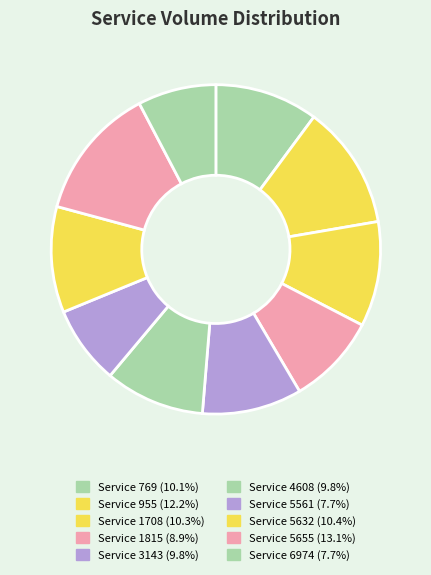

Count the number of slices in the pie.

10